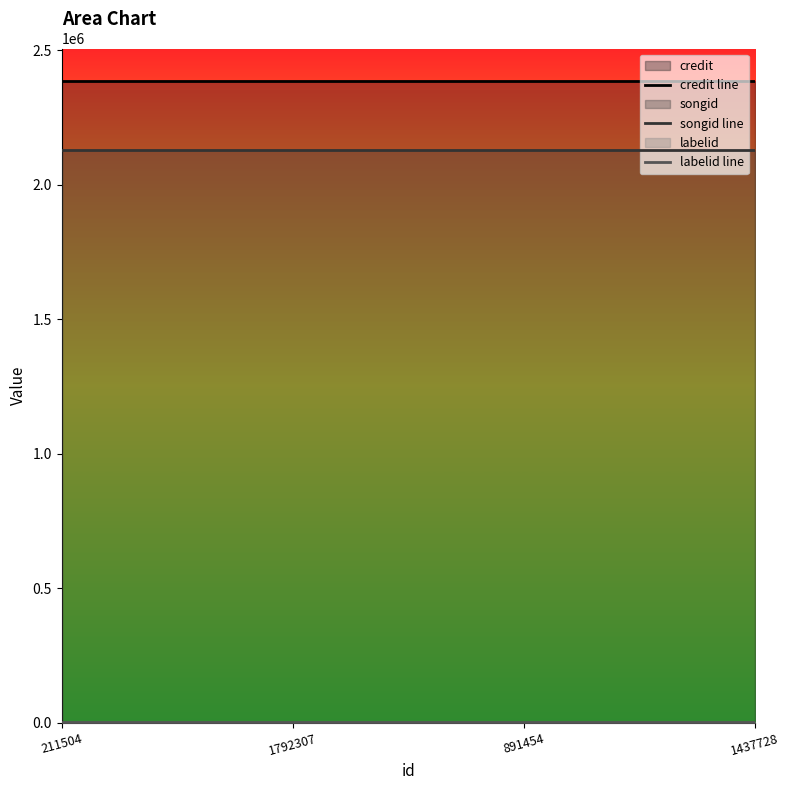

List the series in order of their peak value, lowest first.

labelid line, songid line, credit line